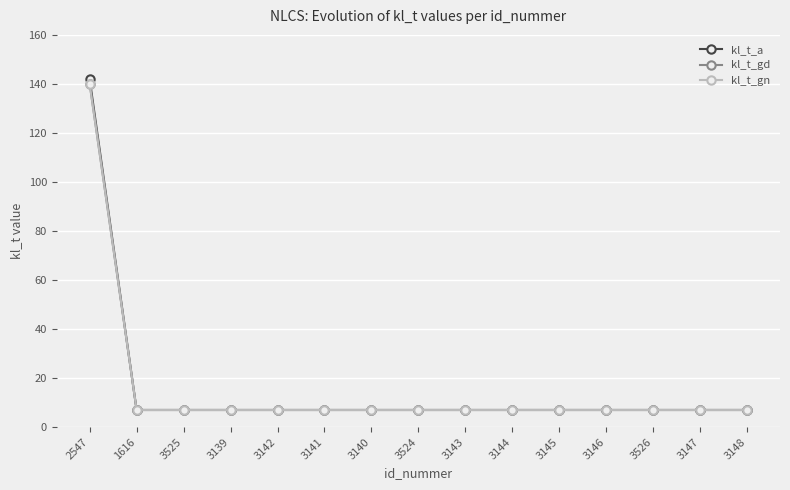

What is the sum of the kl_t_a values at 3146 and 3148?

14